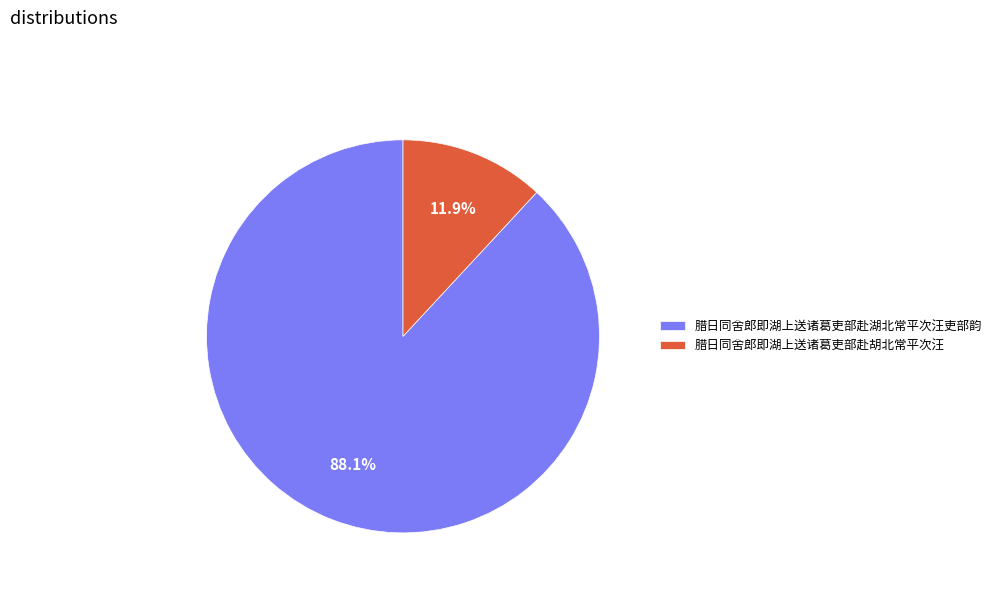

Which slice is the largest?

腊日同舍郎即湖上送诸葛吏部赴湖北常平次汪吏部韵